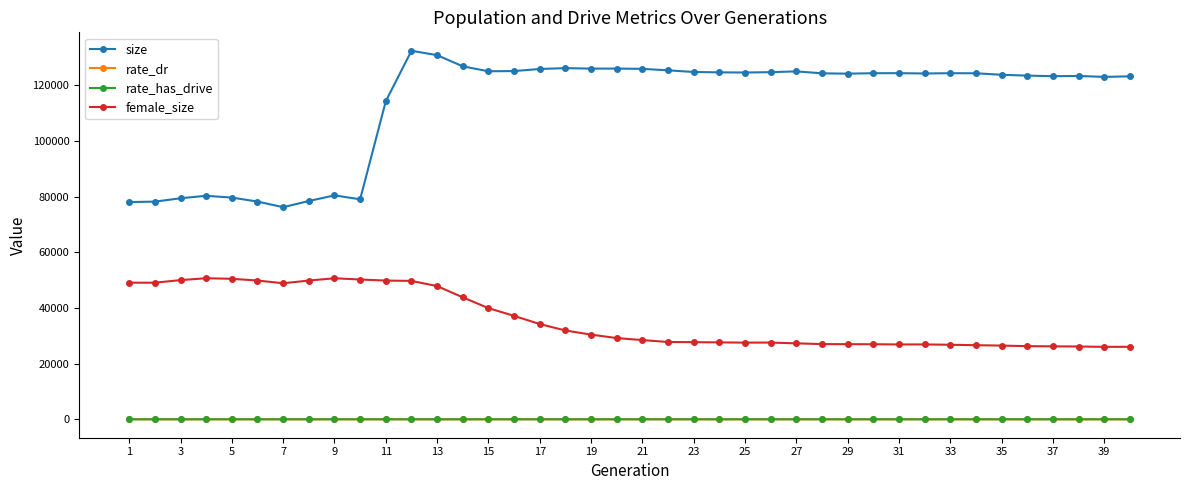

True or false: female_size has more than 1 interior local peaks.

True